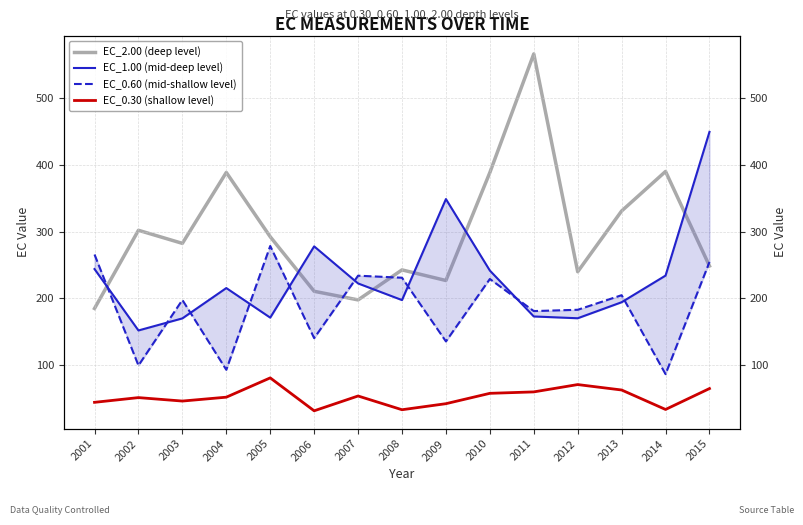

Is this an area chart (filled region under the line)?

No